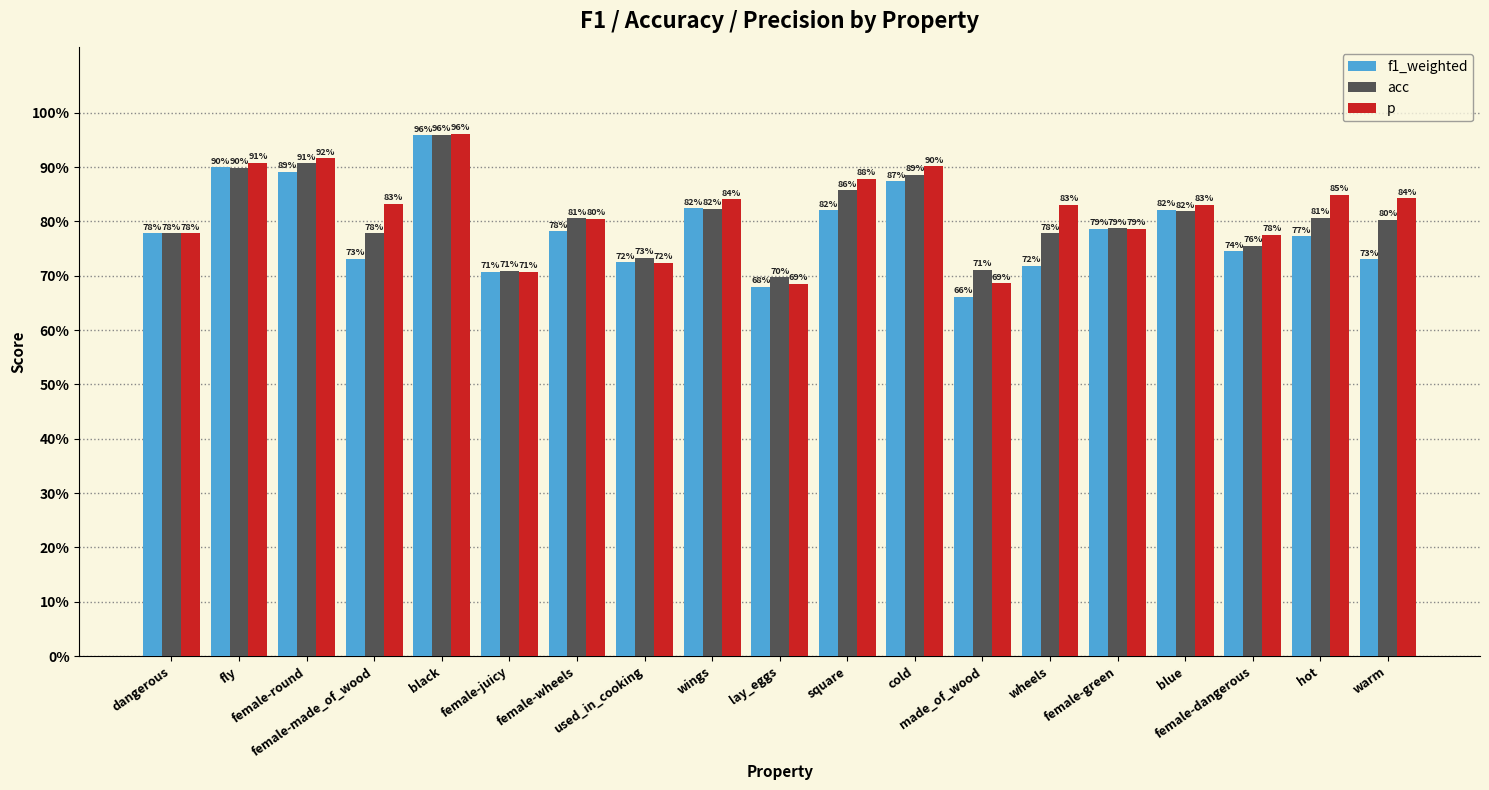

Reading right to left, extract all data points from this chart.

f1_weighted: warm=0.7	hot=0.8	female-dangerous=0.7	blue=0.8	female-green=0.8	wheels=0.7	made_of_wood=0.7	cold=0.9	square=0.8	lay_eggs=0.7	wings=0.8	used_in_cooking=0.7	female-wheels=0.8	female-juicy=0.7	black=1.0	female-made_of_wood=0.7	female-round=0.9	fly=0.9	dangerous=0.8
acc: warm=0.8	hot=0.8	female-dangerous=0.8	blue=0.8	female-green=0.8	wheels=0.8	made_of_wood=0.7	cold=0.9	square=0.9	lay_eggs=0.7	wings=0.8	used_in_cooking=0.7	female-wheels=0.8	female-juicy=0.7	black=1.0	female-made_of_wood=0.8	female-round=0.9	fly=0.9	dangerous=0.8
p: warm=0.8	hot=0.8	female-dangerous=0.8	blue=0.8	female-green=0.8	wheels=0.8	made_of_wood=0.7	cold=0.9	square=0.9	lay_eggs=0.7	wings=0.8	used_in_cooking=0.7	female-wheels=0.8	female-juicy=0.7	black=1.0	female-made_of_wood=0.8	female-round=0.9	fly=0.9	dangerous=0.8